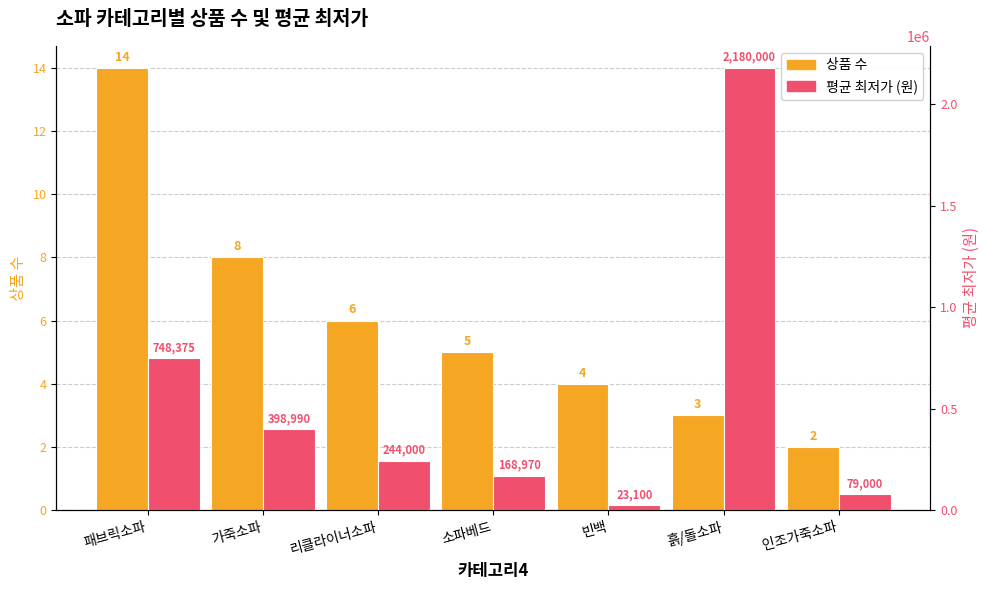

List the labels in order of 상품 수 value, largest first.

패브릭소파, 가죽소파, 리클라이너소파, 소파베드, 빈백, 흙/돌소파, 인조가죽소파